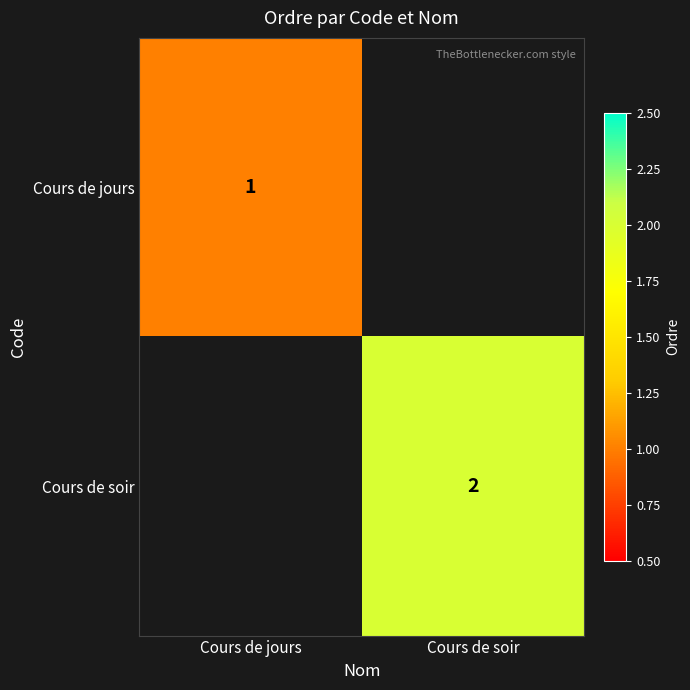

The value of Cours de soir at Cours de soir is 3. True or false?

False